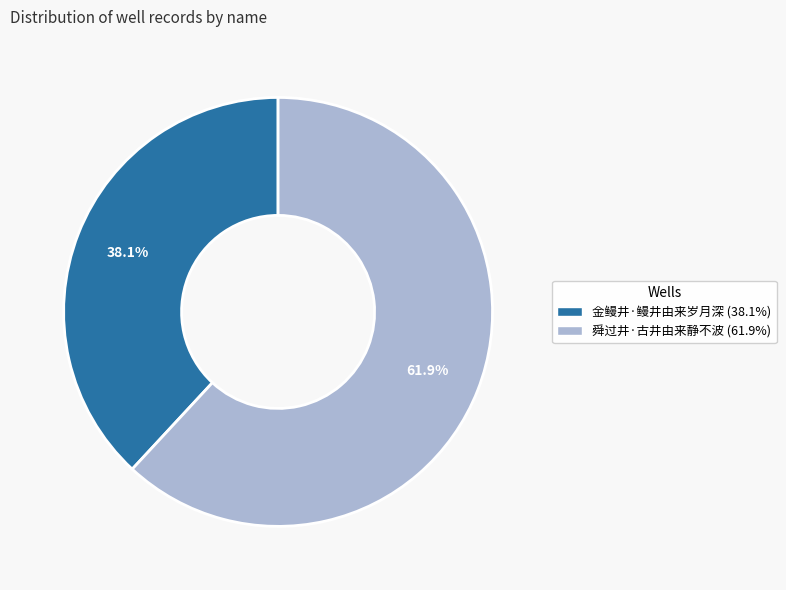

What percentage is the 金鳗井·鳗井由来岁月深 slice, to the nearest percent?

38%